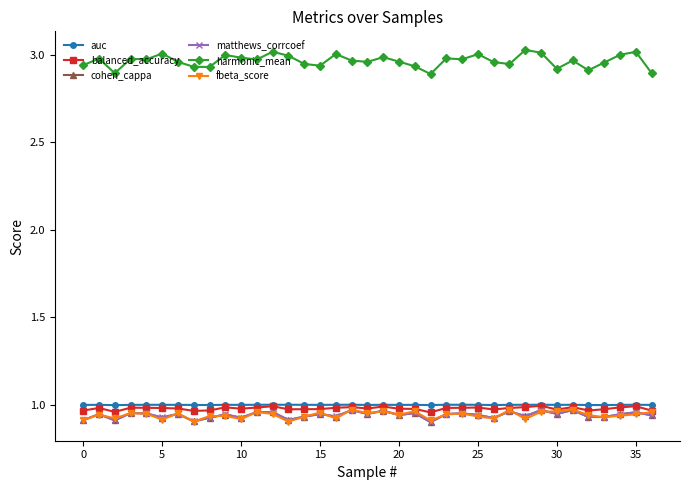

Count the number of categories in the chart.

37